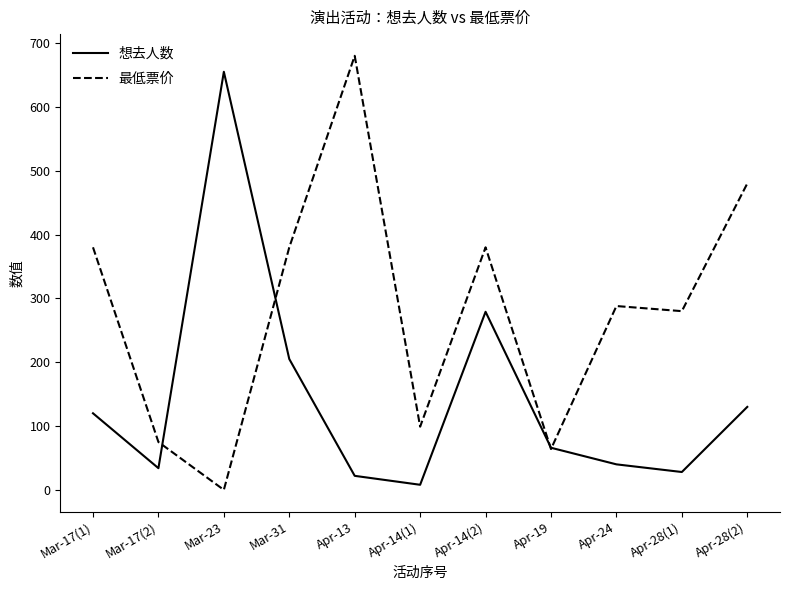

How many distinct data groups are displayed?

2